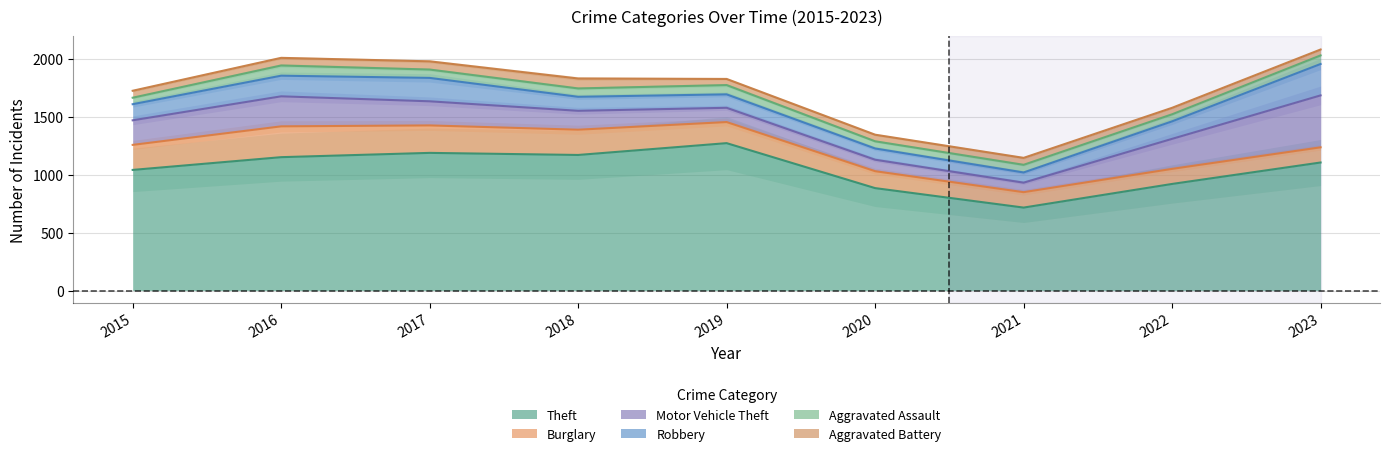

Reading left to right, what are all the values shown in this chart?

Theft: 1041	1151	1188	1170	1272	884	716	920	1105
Burglary: 216	266	237	218	182	146	133	130	131
Motor Vehicle Theft: 212	259	208	163	123	99	82	259	448
Robbery: 139	178	202	121	116	97	88	151	271
Aggravated Assault: 56	88	72	72	80	62	66	61	74
Aggravated Battery: 60	66	71	86	53	57	60	56	51